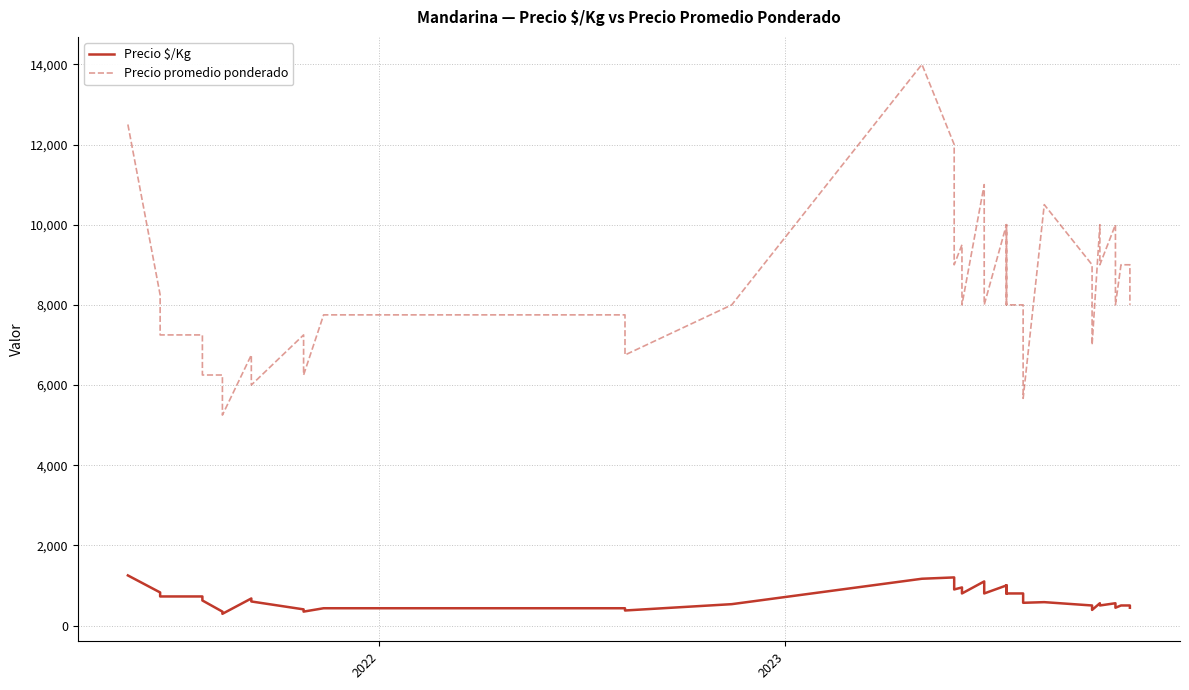

True or false: Precio promedio ponderado and Precio $/Kg cross at least once.

False